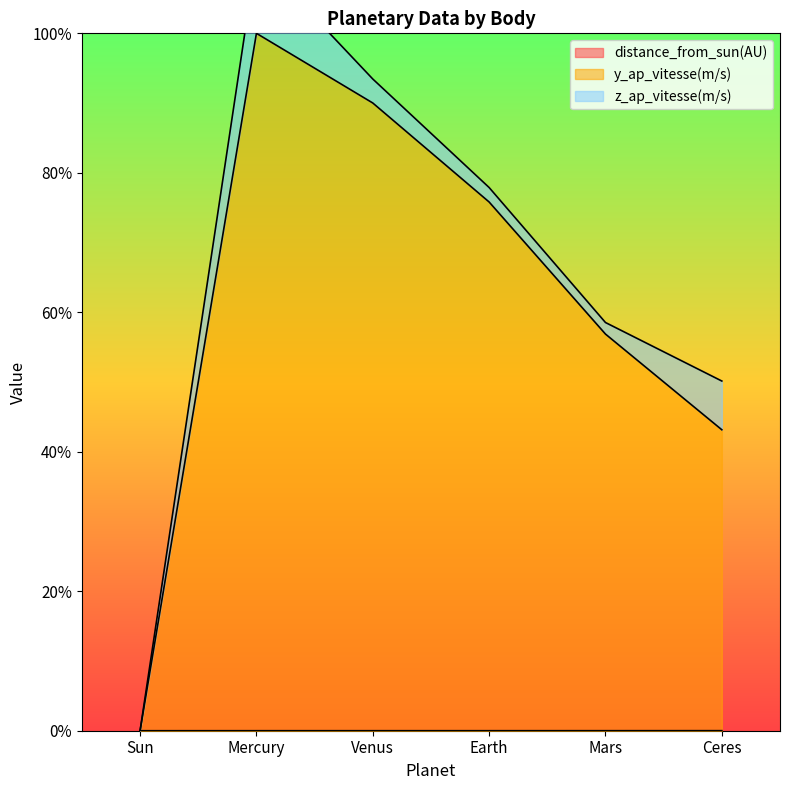

How many lines are shown in the chart?

2